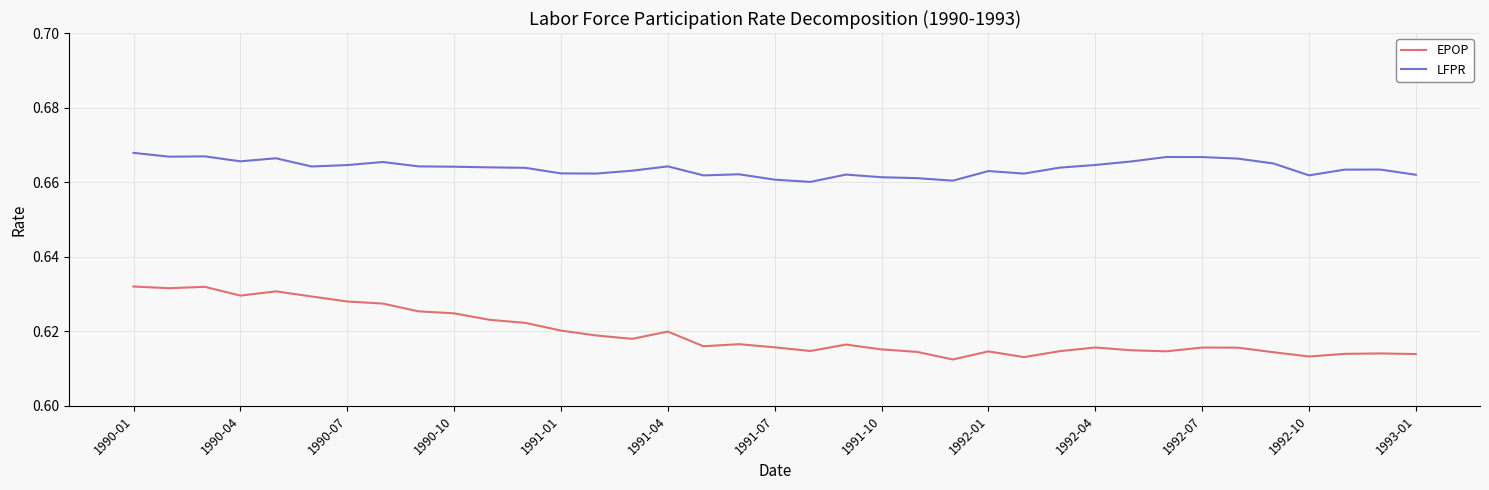

Which series has the largest total across all categories?

LFPR